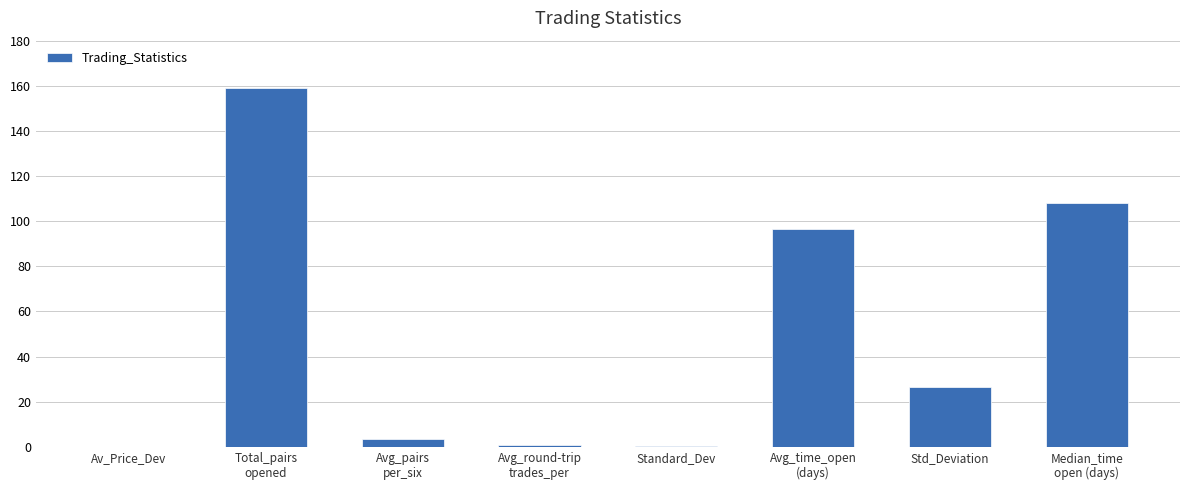

Is it true that the value at Avg_pairs
per_six is 3.2?

True